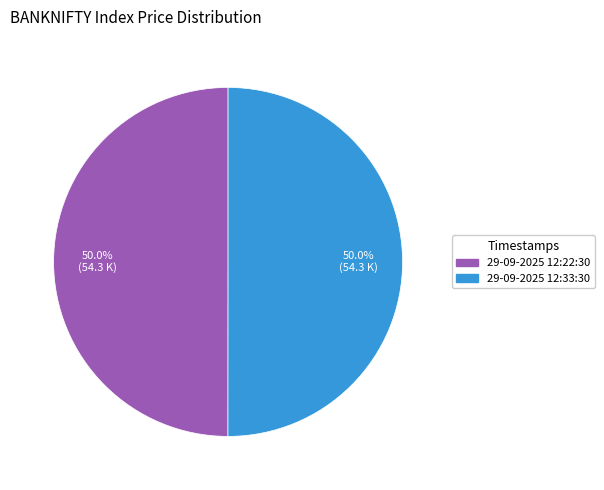

Is it true that 29-09-2025 12:22:30 is 50% of the pie?

True